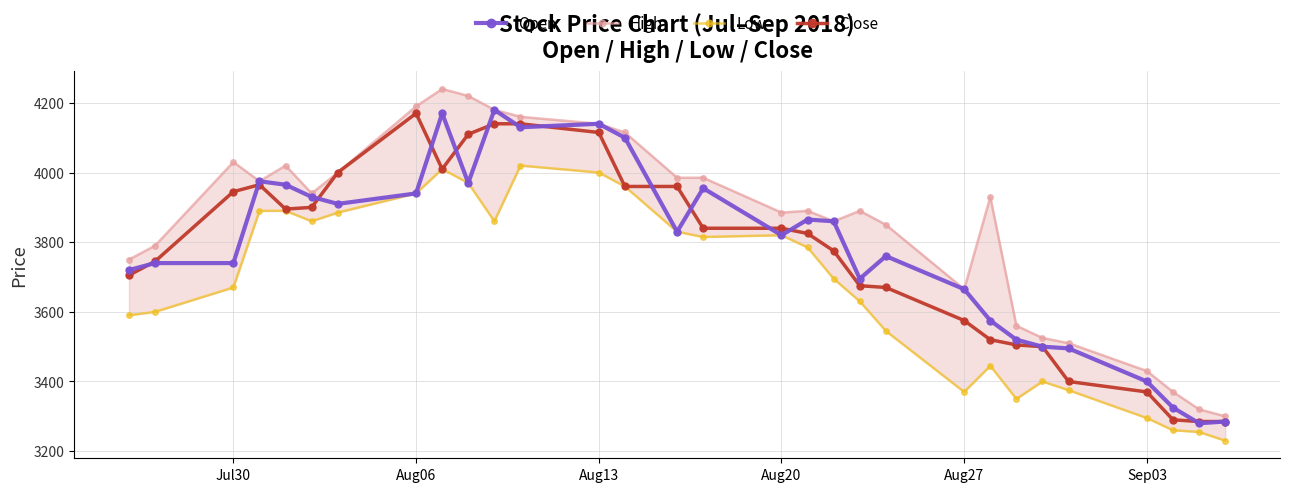

True or false: Close and Low cross at least once.

False